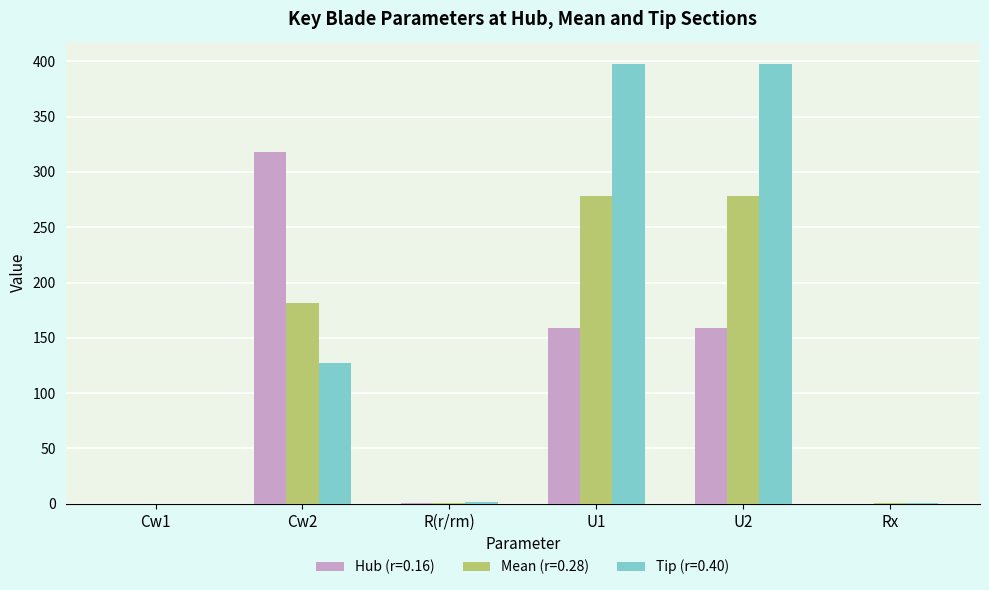

What is the sum of the Tip (r=0.40) values at Cw1 and U1?

397.9